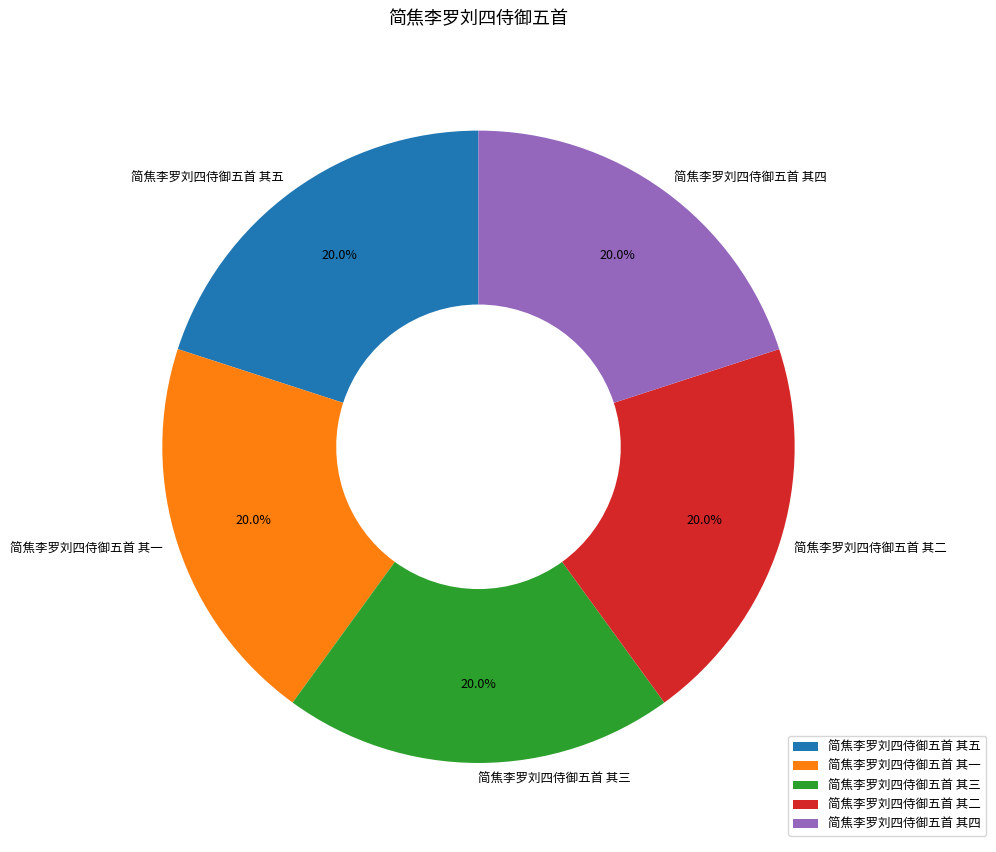

Count the number of slices in the pie.

5